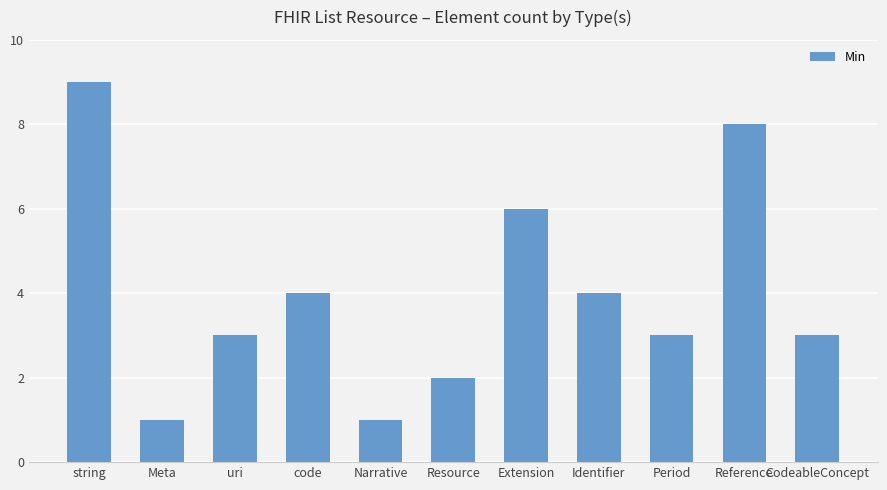

Reading left to right, list all the values displayed in this chart.

string=9	Meta=1	uri=3	code=4	Narrative=1	Resource=2	Extension=6	Identifier=4	Period=3	Reference=8	CodeableConcept=3